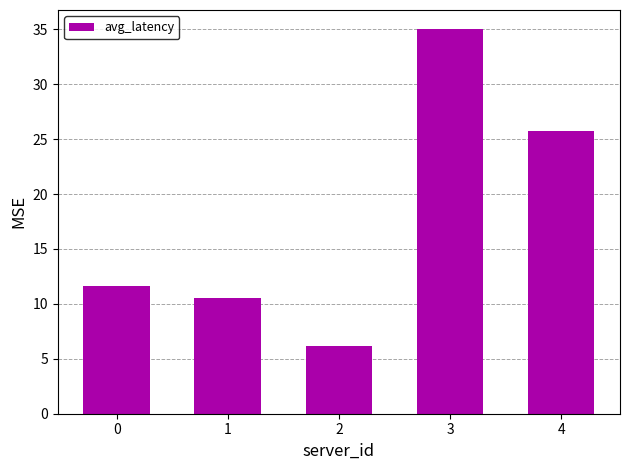

How many categories are shown in the chart?

5